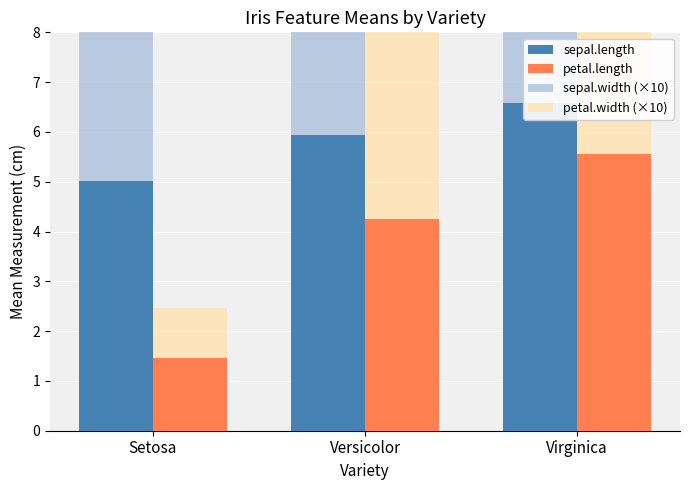

At Setosa, list the series in order from largest to smallest.

sepal.width (×10), sepal.length, petal.width (×10), petal.length